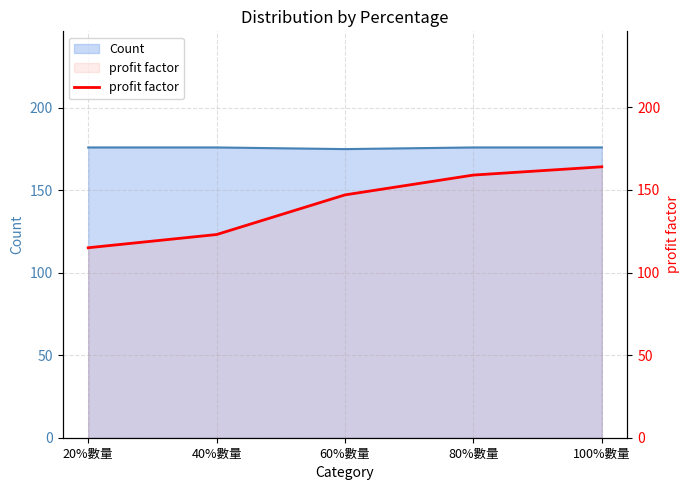

Reading left to right, what are all the values shown in this chart?

115	123	147	159	164